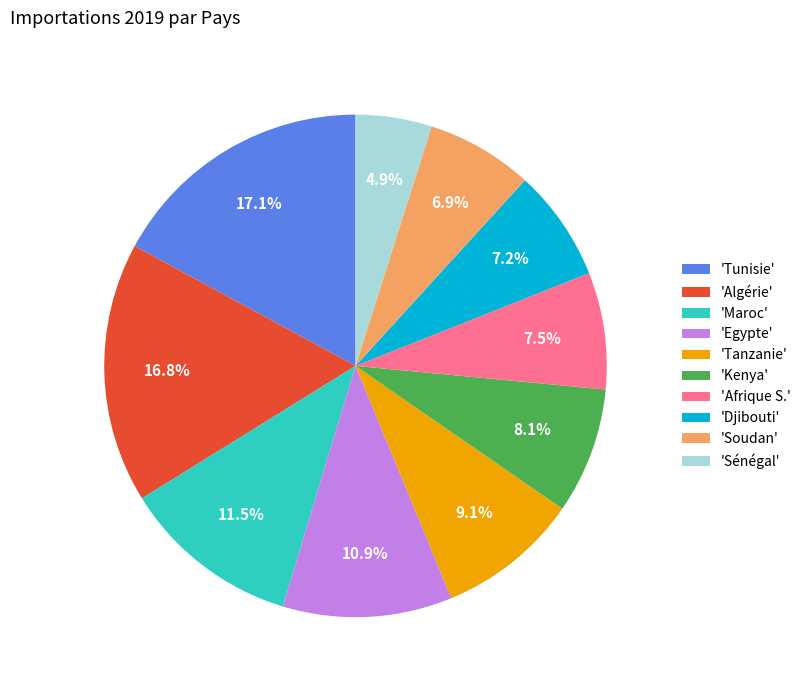

What portion of the pie excludes 'Soudan'?

93.1%